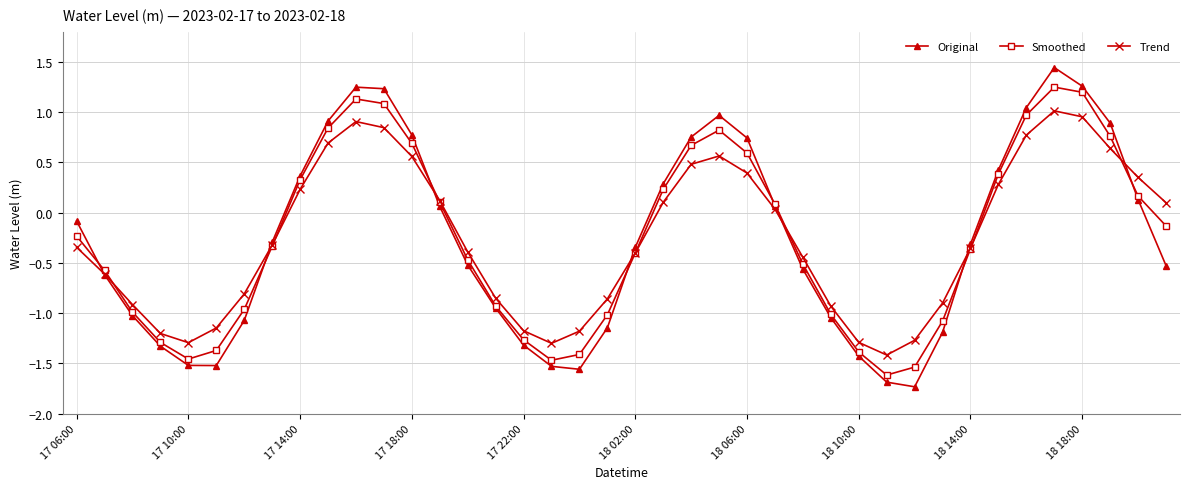

List the series in order of their peak value, lowest first.

Trend, Smoothed, Original